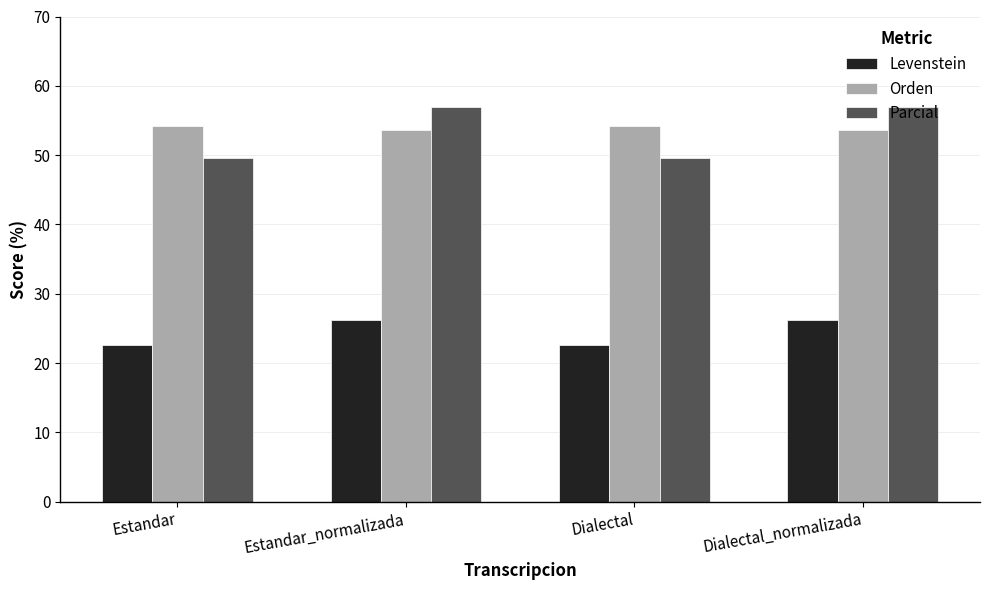

How many values in the Orden series are below 54?

2